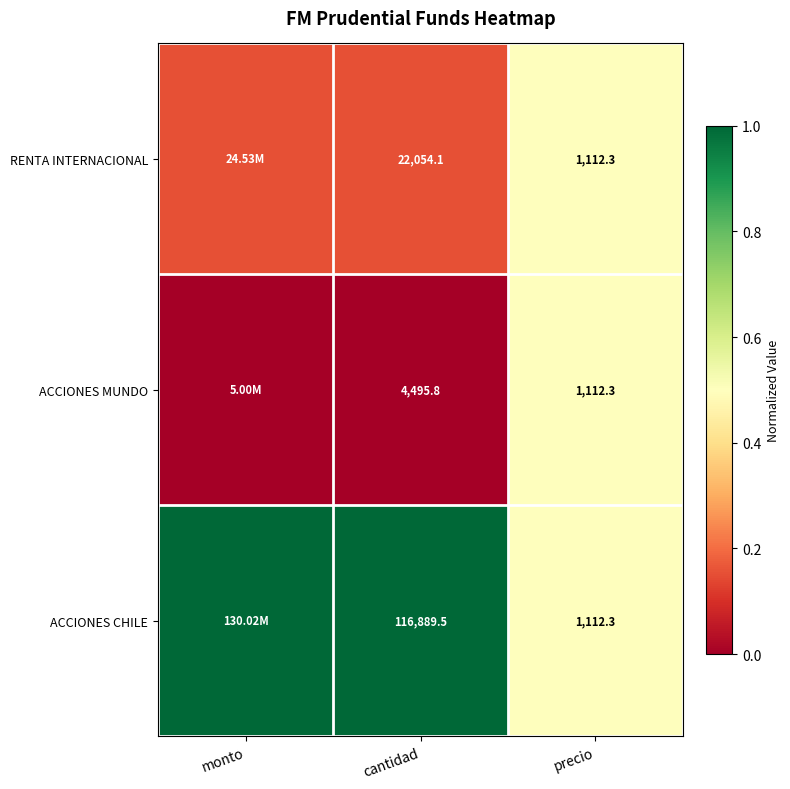

At which category is the sum across all series the highest?

precio